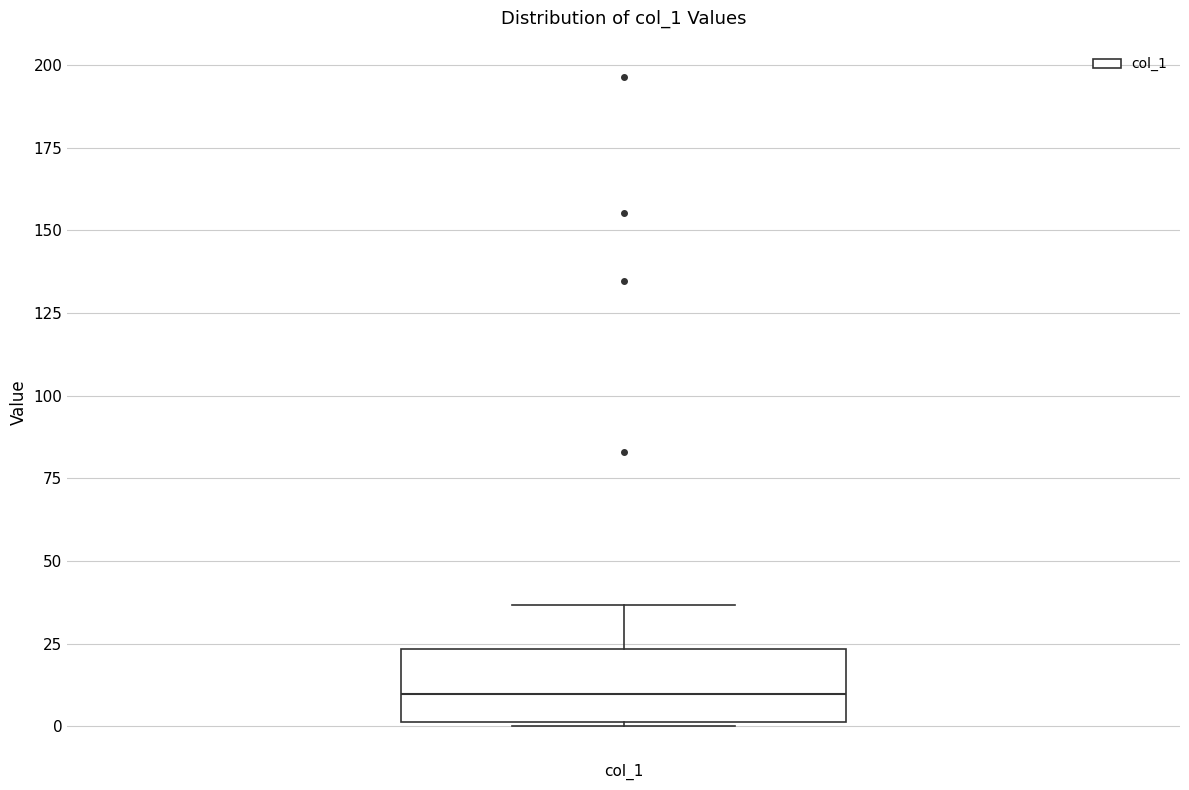

Read this box plot against the y-axis: the position of the median line, the range covered by the box, and the ends of both whiskers. The values are not printed on the chart, so give them approximately, as read against the axis.

median 10, box 0 to 25, whiskers 0 to 35